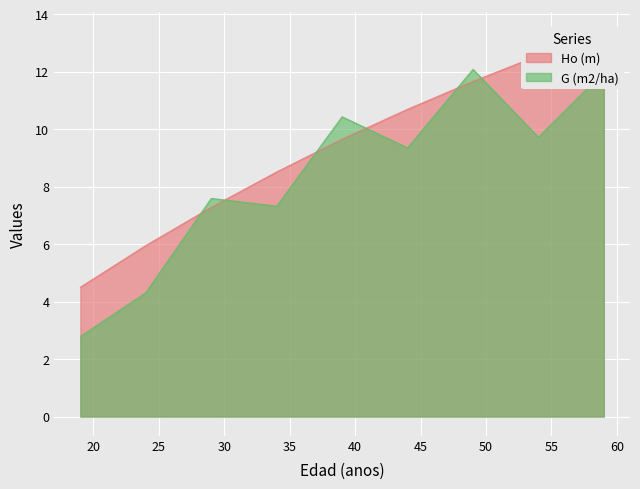

Read the Ho (m) value at 44.

10.7